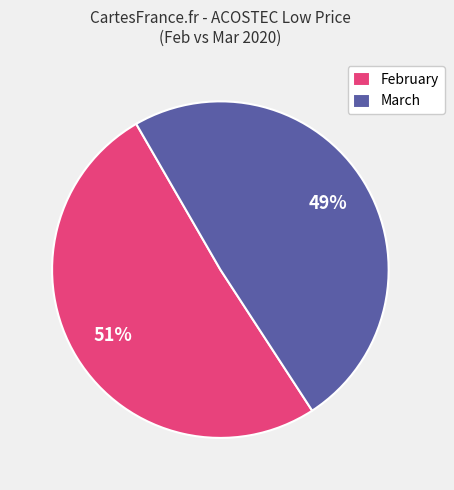

To the nearest percent, what is the average slice percentage?

50%